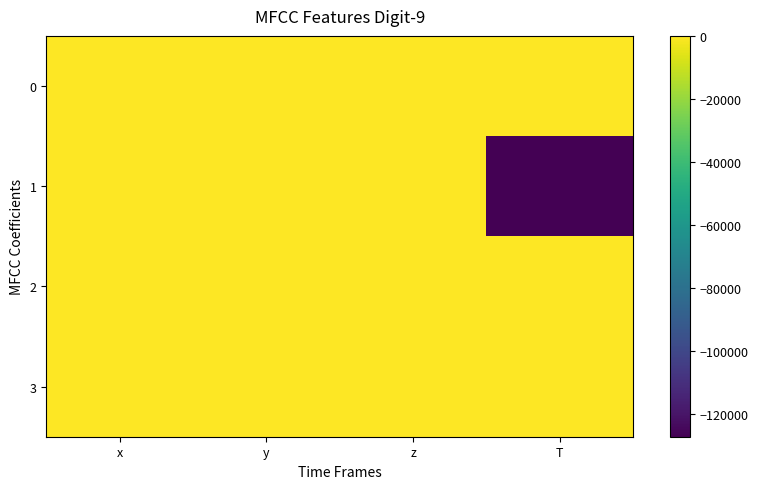

What is the minimum value shown in the chart?

-127140.0